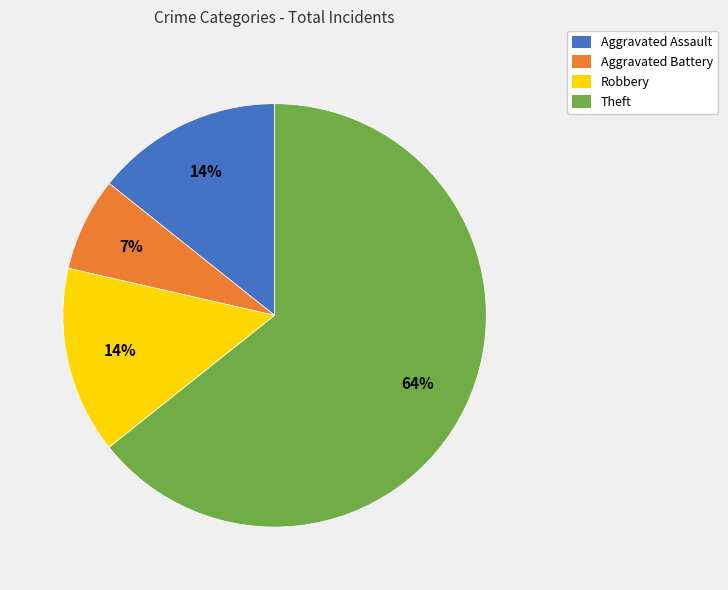

Which slice represents more than half of the pie?

Theft